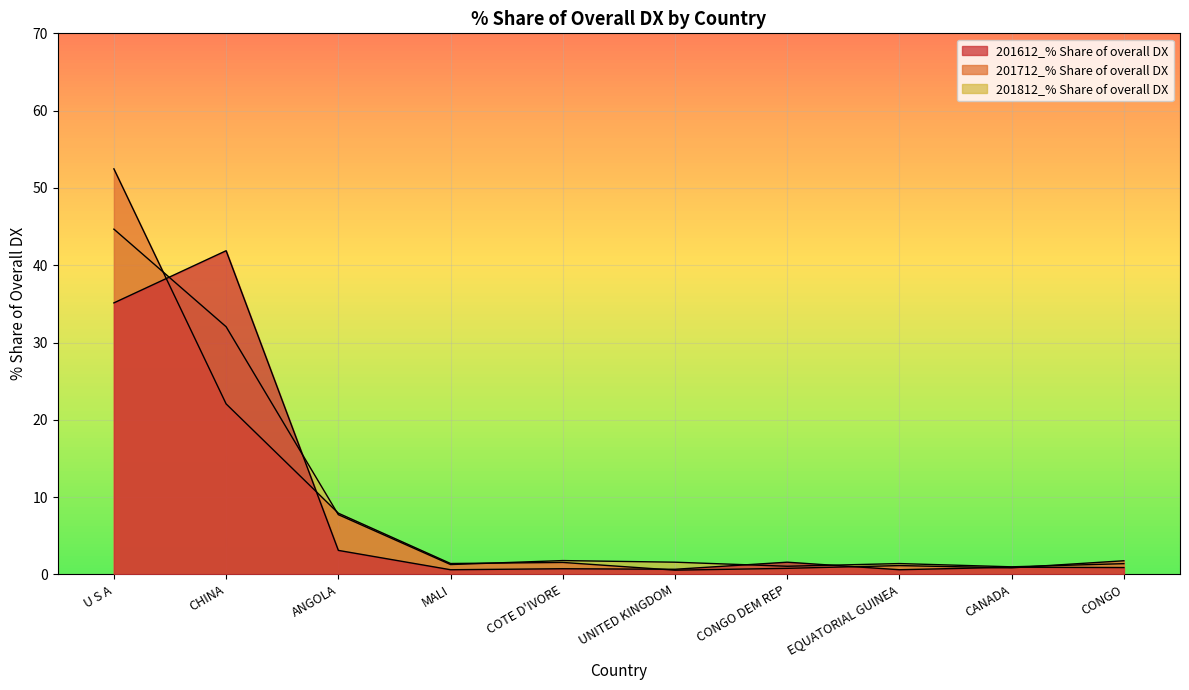

In 201812_% Share of overall DX, how many points are higher than both neighbors (excluding endpoints)?

2